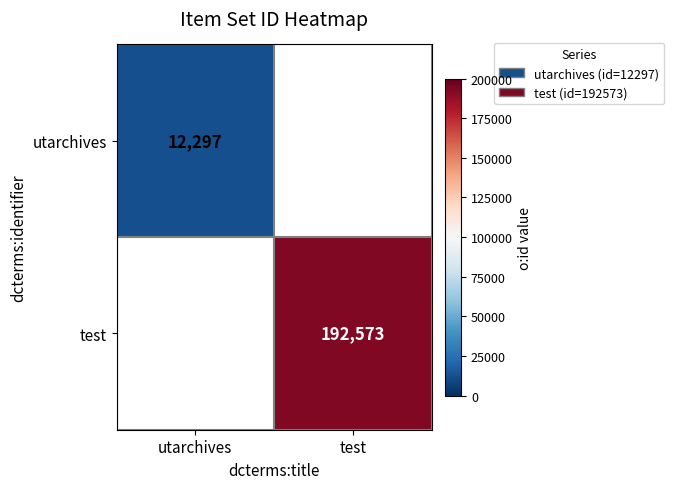

Is it true that test equals 75657 at test?

False